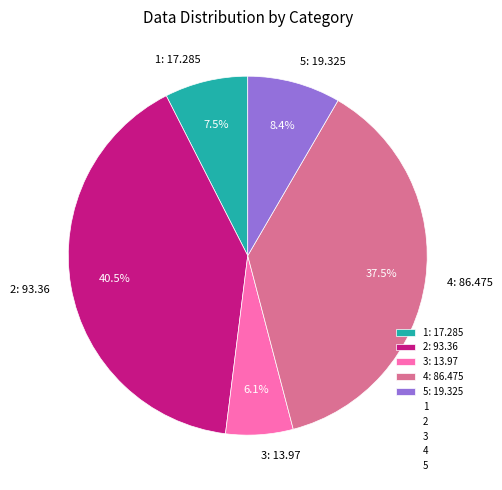

True or false: 2 accounts for 28% of the total.

False